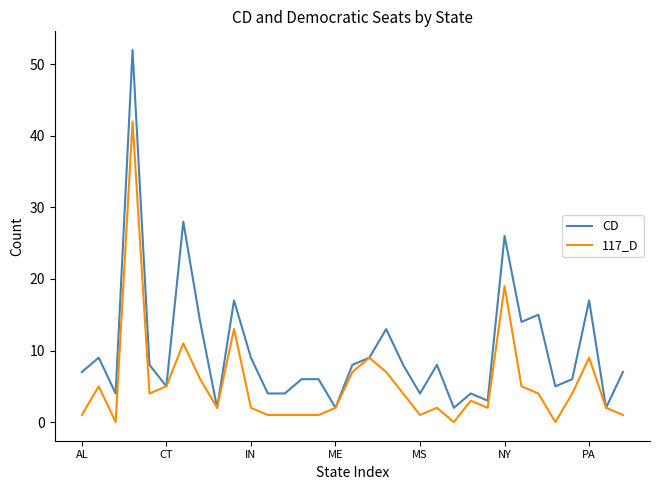

Which series has the largest range (max minus min)?

CD